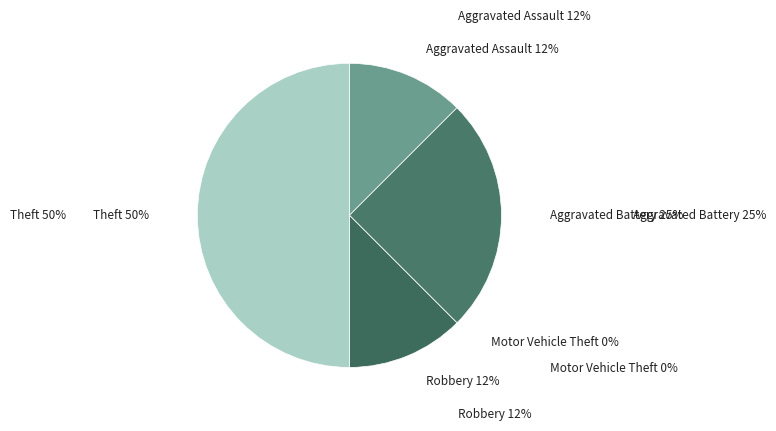

What is the largest slice in the pie chart?

Theft